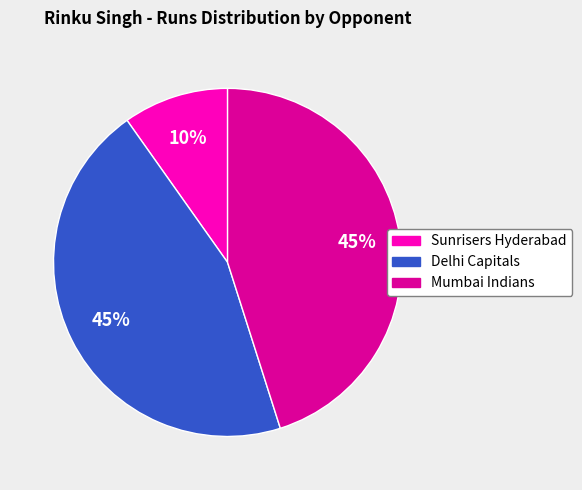

Does any single category account for the majority?

No